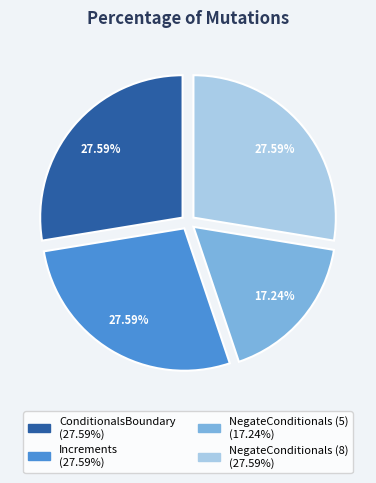

What is the ratio of the value at NegateConditionals (5) to the value at ConditionalsBoundary?

0.6